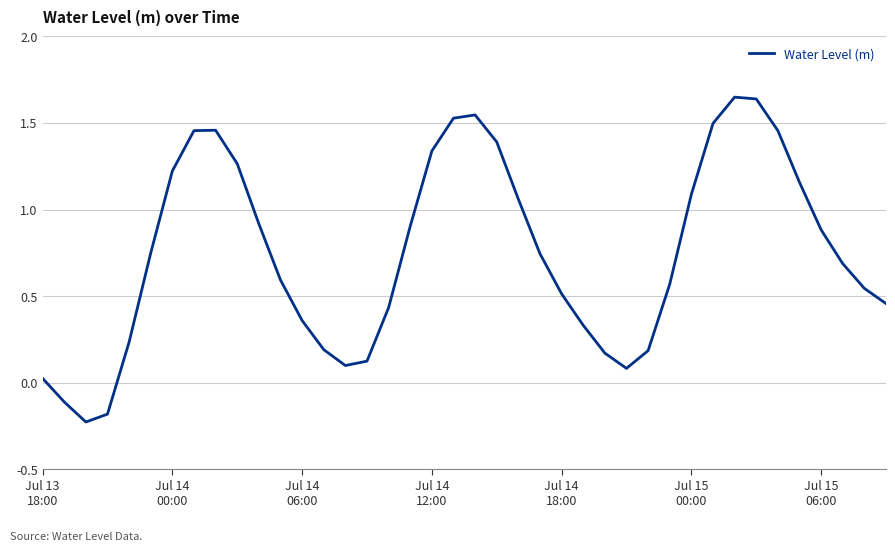

What is the average value?

0.8